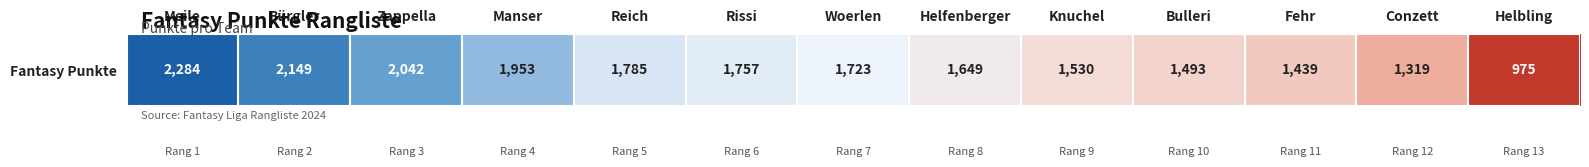

Reading left to right, transcribe all the data shown in this chart.

2284	2149	2042	1953	1785	1757	1723	1649	1530	1493	1439	1319	975